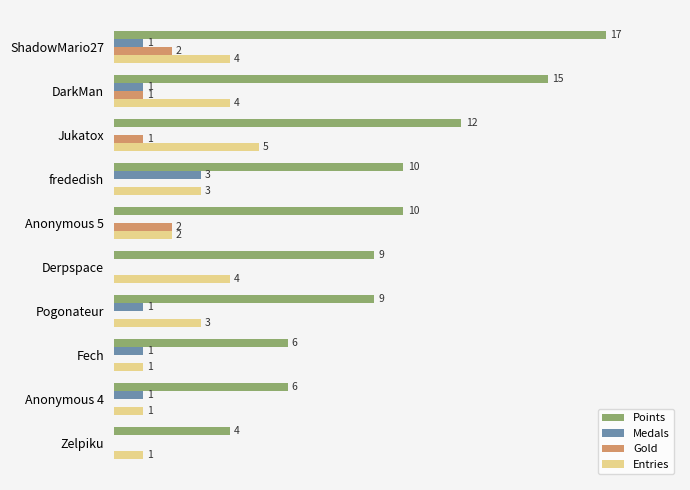

Which series changed the most between frededish and Anonymous 4?

Points